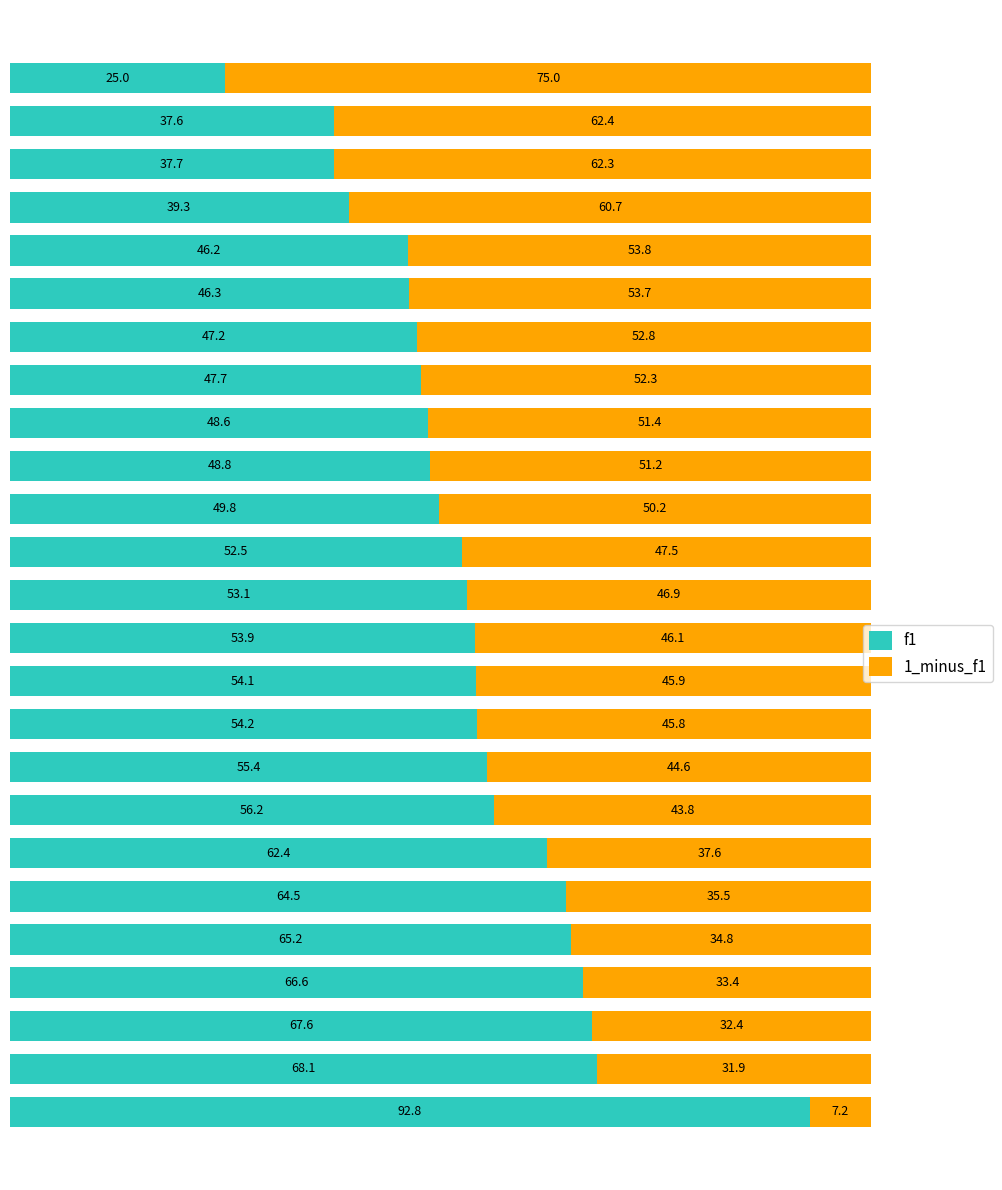

What is the difference between the maximum and minimum values in the f1 series?

67.8